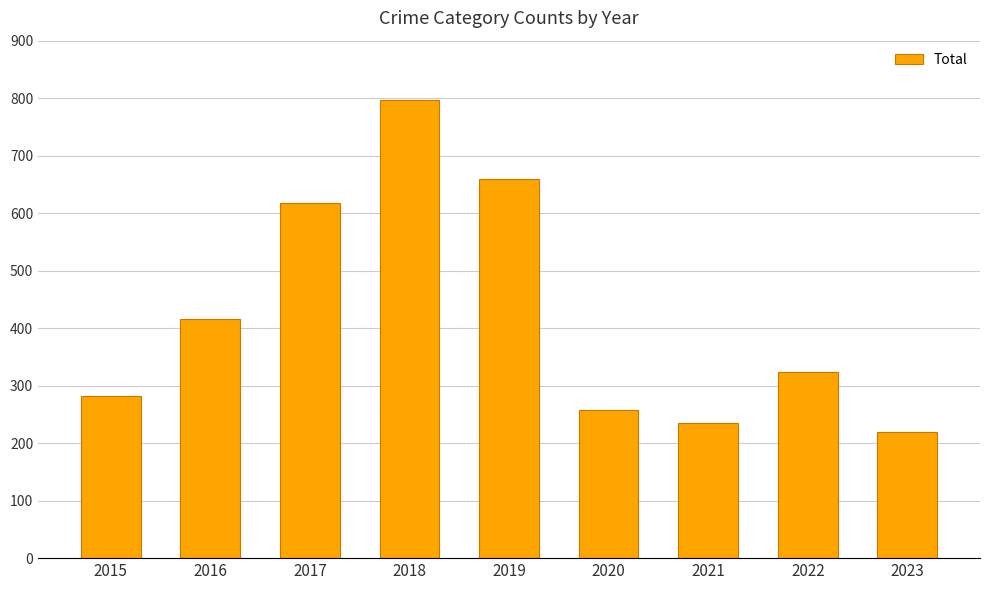

Rank the categories by value from lowest to highest.

2023, 2021, 2020, 2015, 2022, 2016, 2017, 2019, 2018